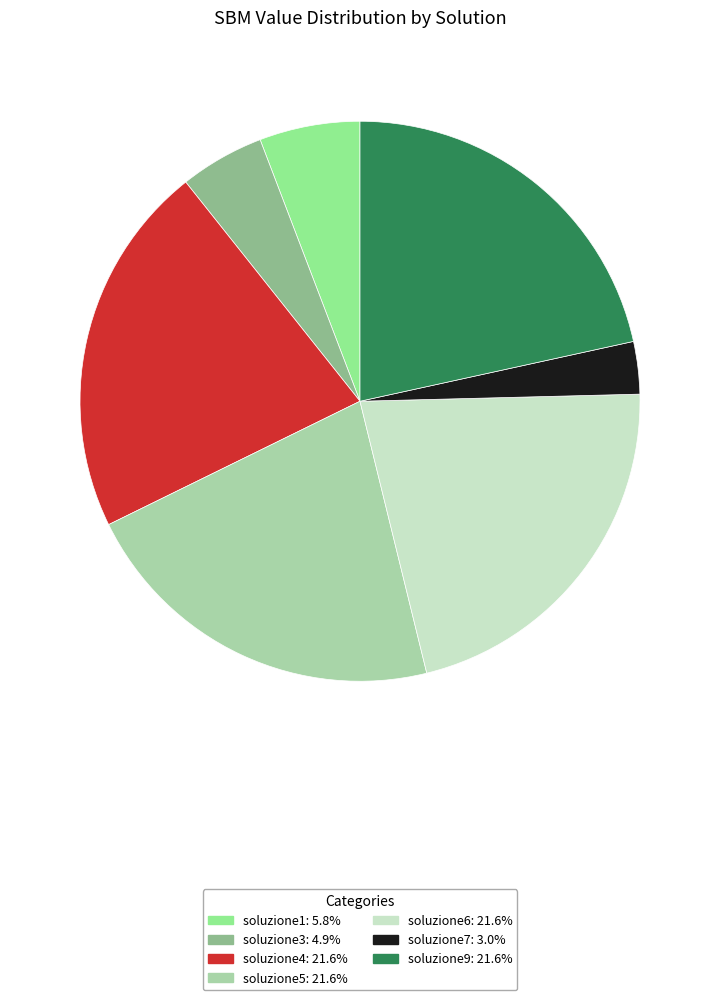

Does any single category account for the majority?

No